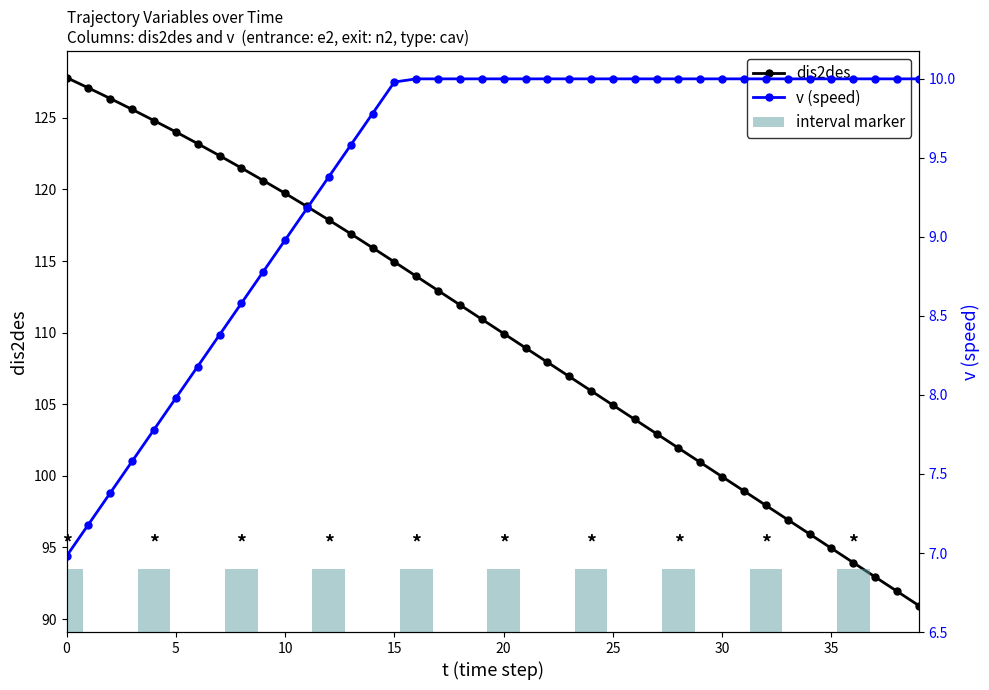

Rank the series by their maximum value, from lowest to highest.

v, dis2des